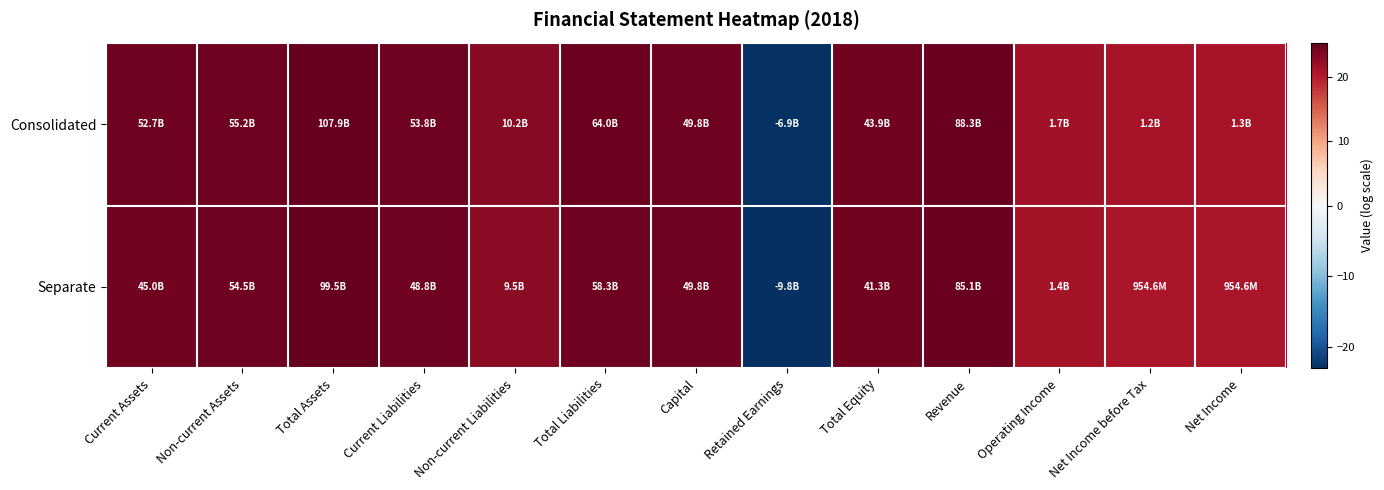

Reading left to right, list all the values displayed in this chart.

Consolidated: Current Assets=24.7	Non-current Assets=24.7	Total Assets=25.4	Current Liabilities=24.7	Non-current Liabilities=23.0	Total Liabilities=24.9	Capital=24.6	Retained Earnings=-22.6	Total Equity=24.5	Revenue=25.2	Operating Income=21.3	Net Income before Tax=20.9	Net Income=21.0
Separate: Current Assets=24.5	Non-current Assets=24.7	Total Assets=25.3	Current Liabilities=24.6	Non-current Liabilities=23.0	Total Liabilities=24.8	Capital=24.6	Retained Earnings=-23.0	Total Equity=24.4	Revenue=25.2	Operating Income=21.1	Net Income before Tax=20.7	Net Income=20.7